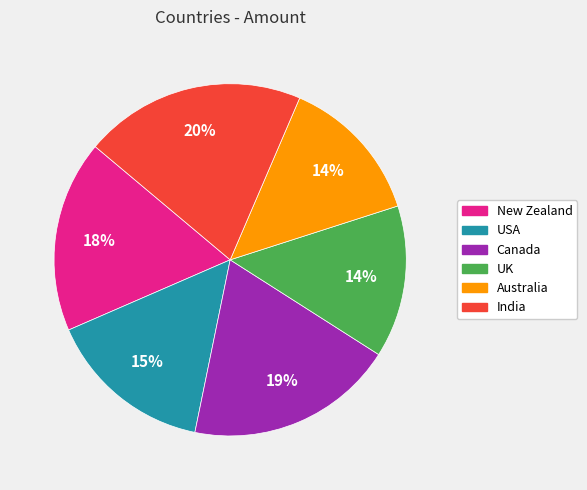

Is UK the majority of the pie?

No